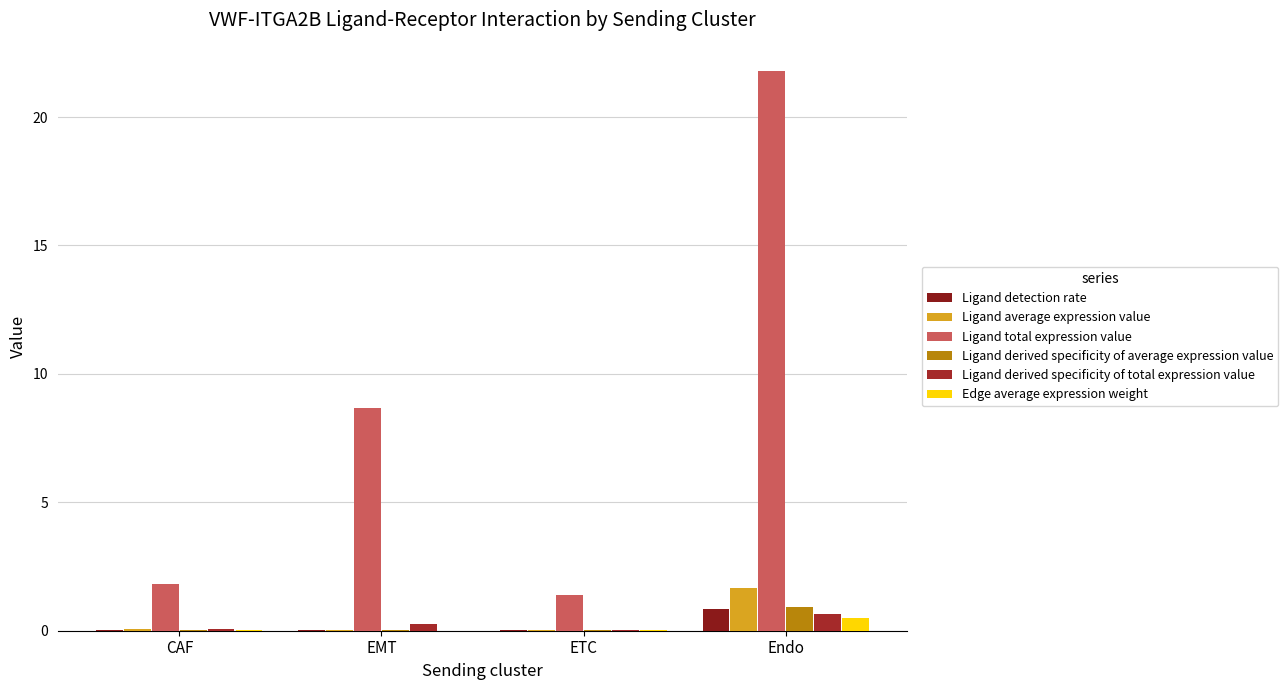

Which category has the highest value in the Ligand derived specificity of average expression value series?

Endo